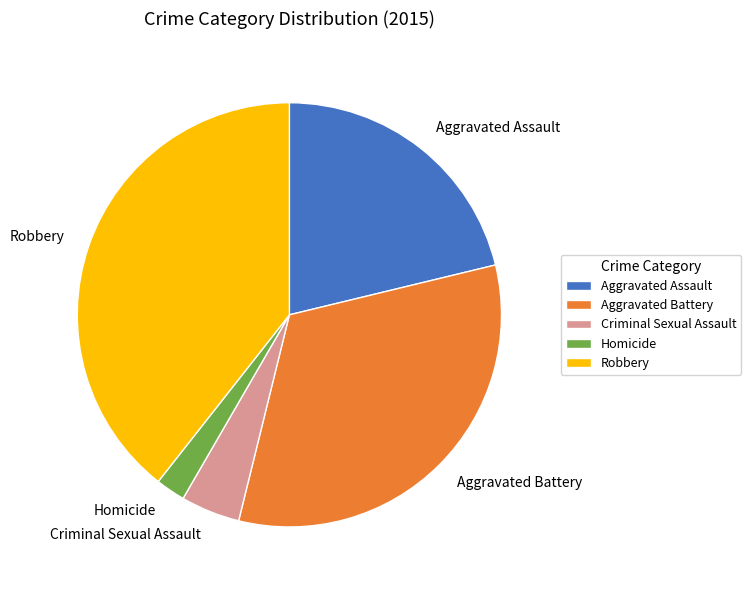

Which has a higher value, Criminal Sexual Assault or Robbery?

Robbery